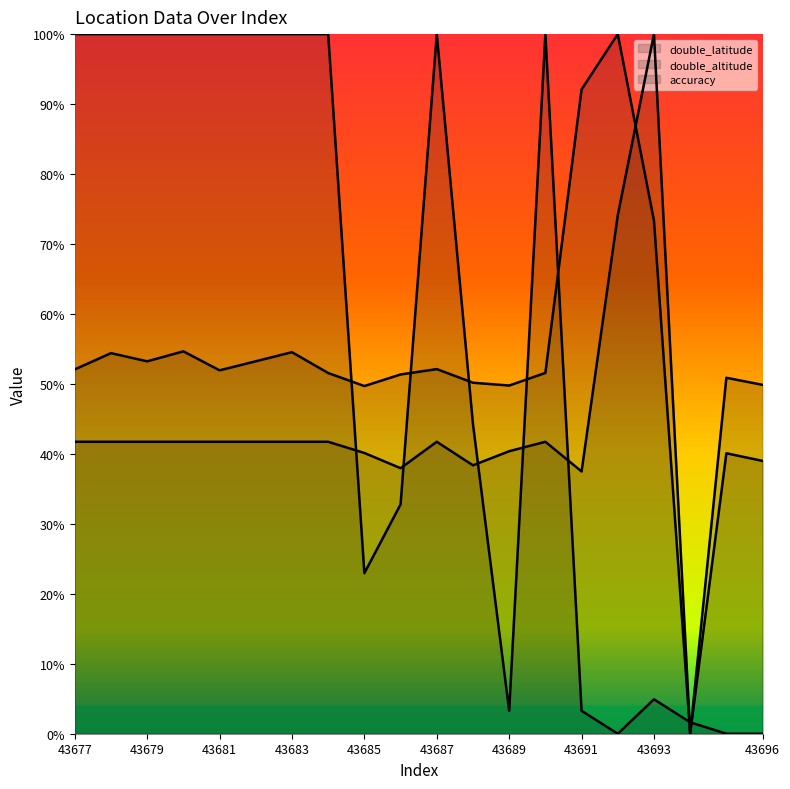

Reading left to right, extract all data points from this chart.

double_latitude: 43677=0.5	43678=0.5	43679=0.5	43680=0.5	43681=0.5	43682=0.5	43683=0.5	43684=0.5	43685=0.5	43686=0.5	43687=0.5	43688=0.5	43689=0.5	43690=0.5	43691=0.9	43692=1.0	43693=0.7	43694=0.0	43695=0.5	43696=0.5
double_altitude: 43677=0.4	43678=0.4	43679=0.4	43680=0.4	43681=0.4	43682=0.4	43683=0.4	43684=0.4	43685=0.4	43686=0.4	43687=0.4	43688=0.4	43689=0.4	43690=0.4	43691=0.4	43692=0.7	43693=1.0	43694=0.0	43695=0.4	43696=0.4
accuracy: 43677=1.0	43678=1.0	43679=1.0	43680=1.0	43681=1.0	43682=1.0	43683=1.0	43684=1.0	43685=0.2	43686=0.3	43687=1.0	43688=0.4	43689=0.0	43690=1.0	43691=0.0	43692=0.0	43693=0.0	43694=0.0	43695=0.0	43696=0.0